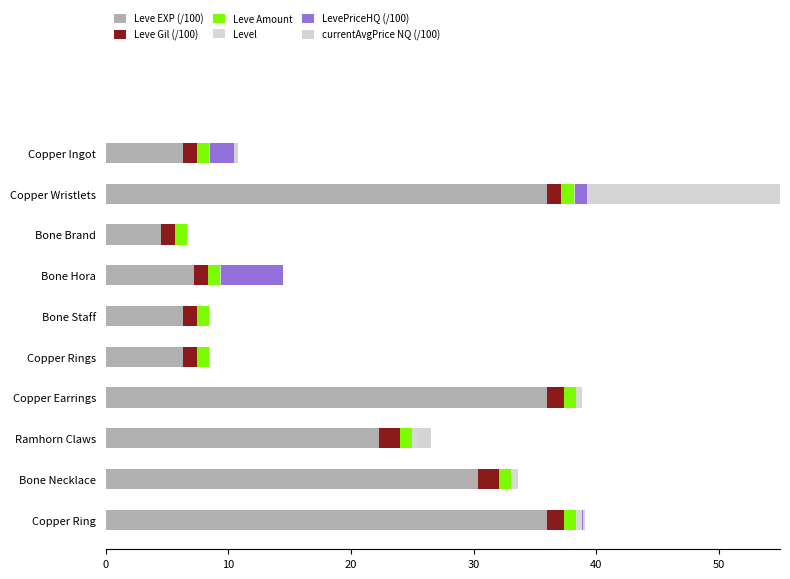

Which has a higher value, Copper Earrings or Copper Ingot?

Copper Earrings